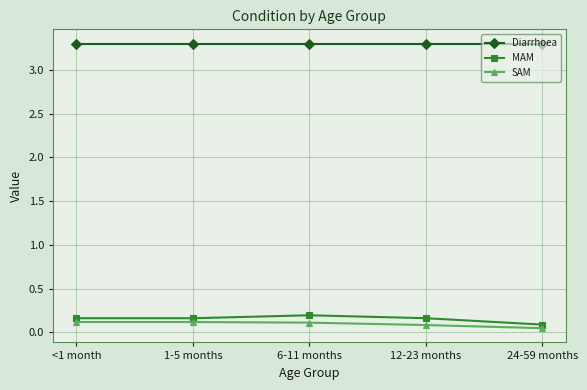

True or false: MAM and Diarrhoea intersect in this chart.

False